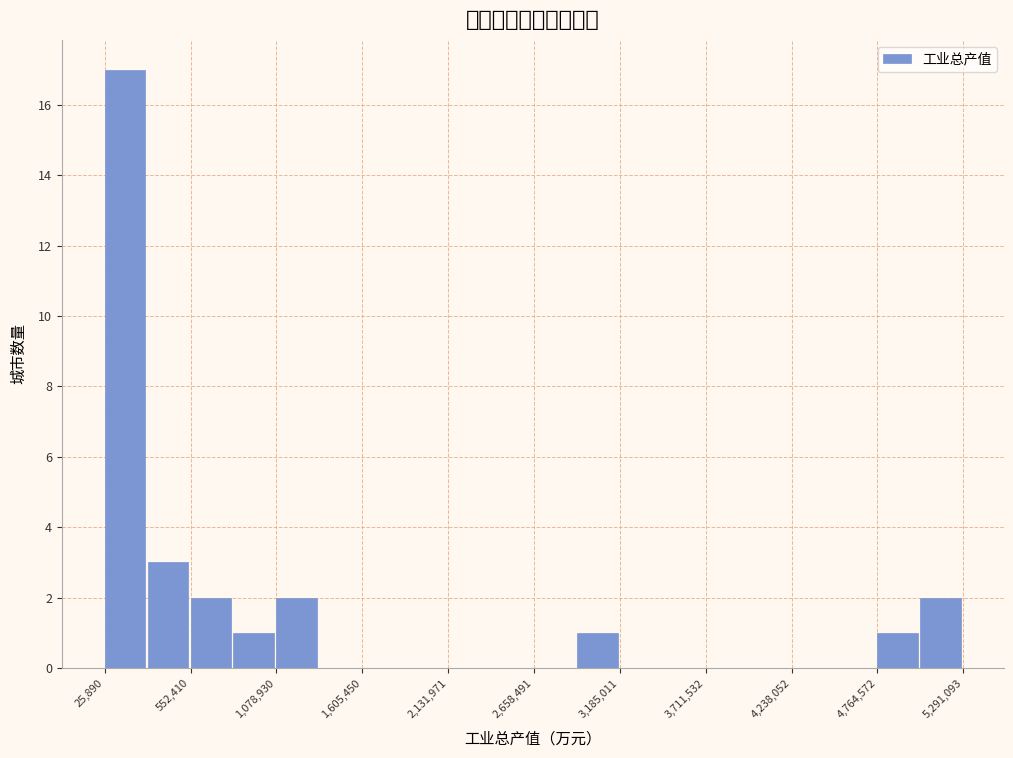

Read against the x-axis, roughly where is the centre of the tallest bar?

200000